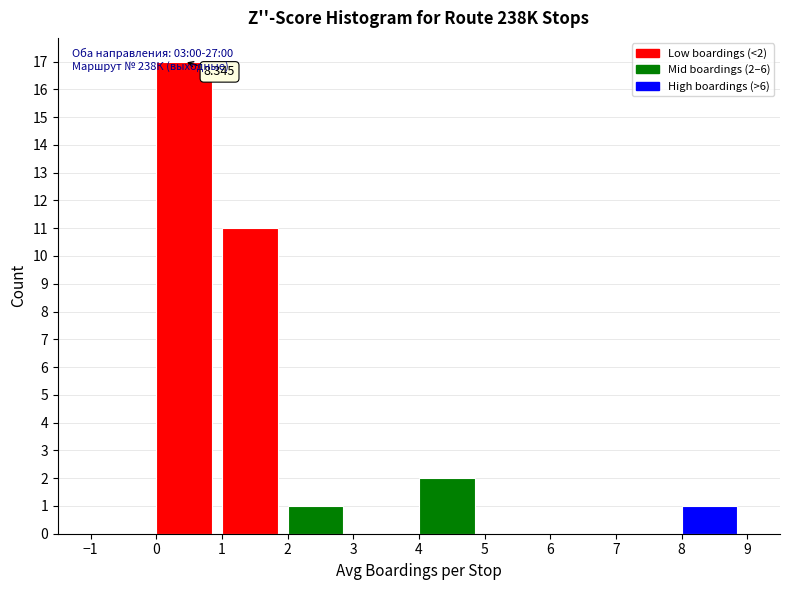

Over which range of the x-axis is the bar tallest?

0 to 1